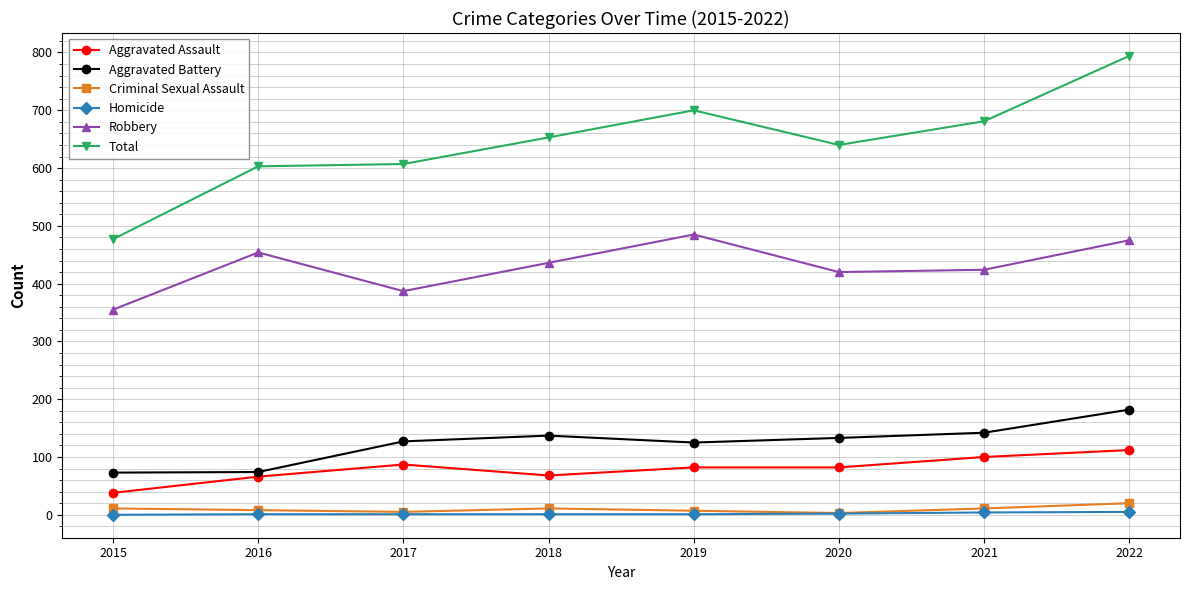

At which category does Robbery reach its first local peak?

2016